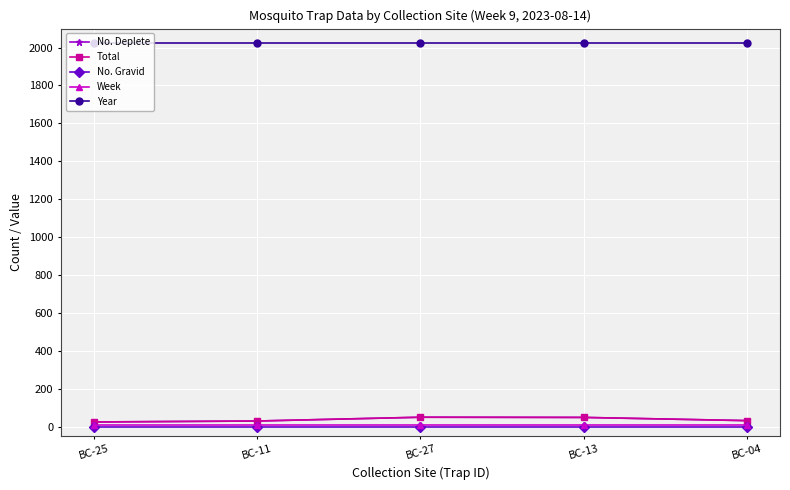

Reading right to left, list all the values displayed in this chart.

No. Deplete: 31	48	49	29	24
Total: 31	48	49	29	24
No. Gravid: 0	0	0	0	0
Week: 9	9	9	9	9
Year: 2023	2023	2023	2023	2023